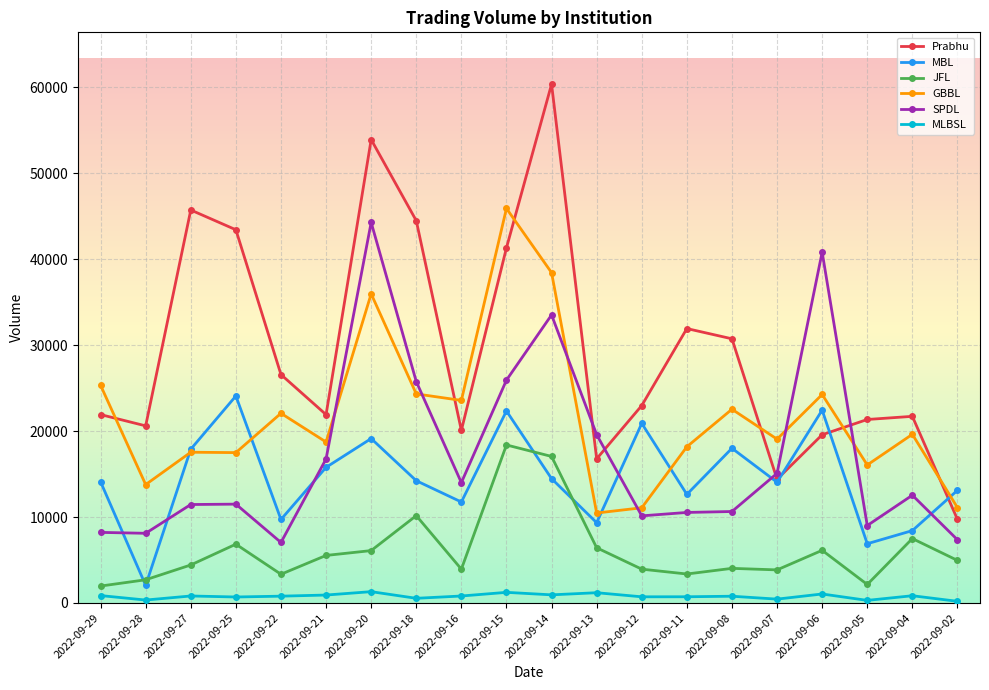

What are all the series names shown in the legend?

Prabhu, MBL, JFL, GBBL, SPDL, MLBSL